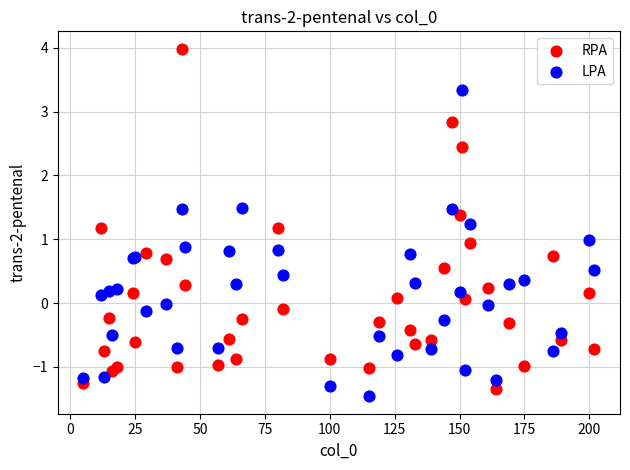

Which series contains the lowest Y value?

LPA